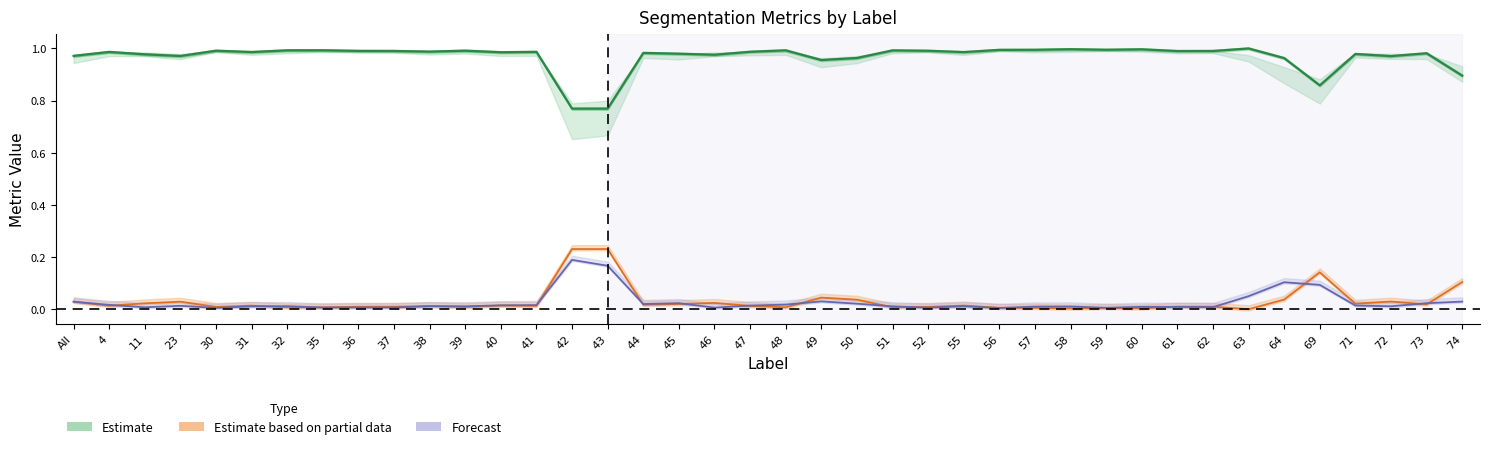

What are all the series names shown in the legend?

Estimate, Estimate based on partial data, Forecast